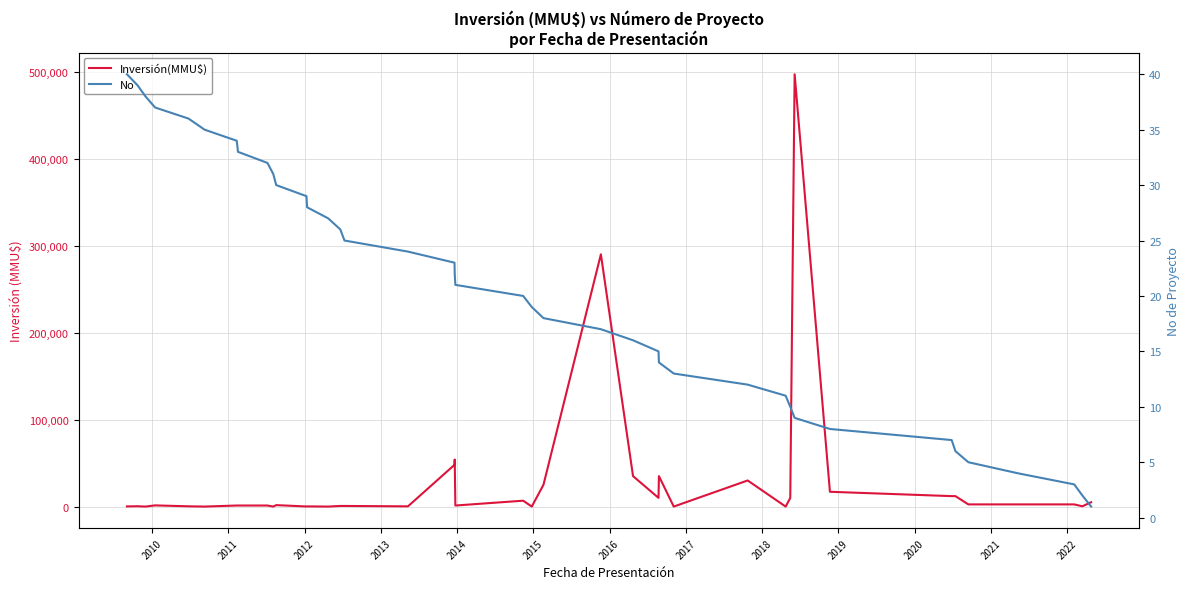

What is the value of the Inversión(MMU$) point at the 18th from the left?

48000